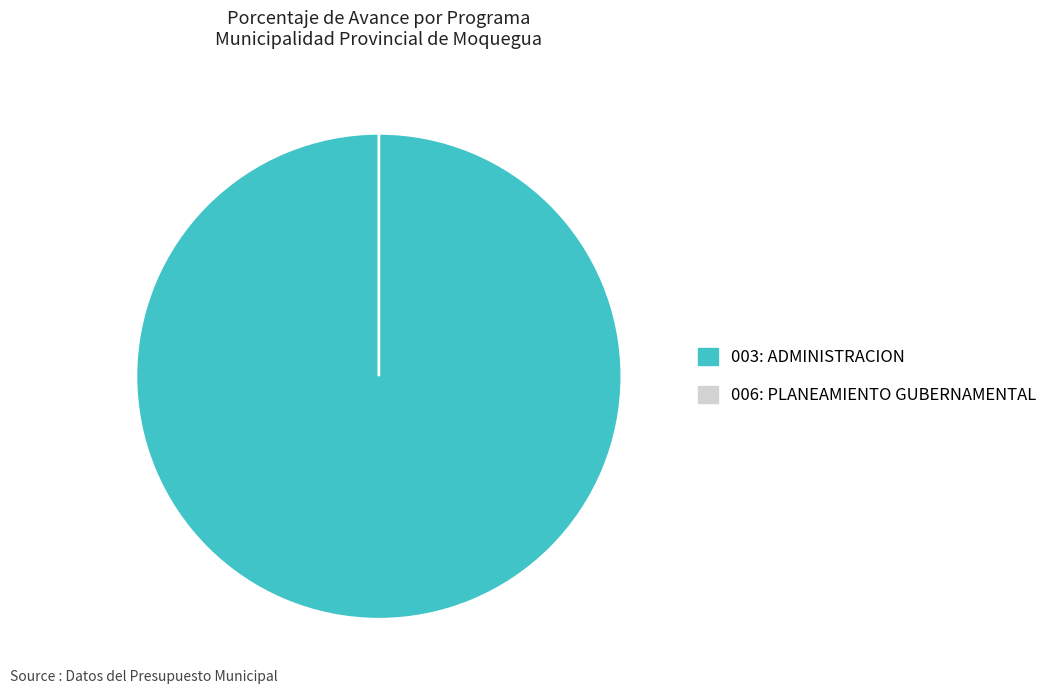

Which has a higher value, 006: PLANEAMIENTO GUBERNAMENTAL or 003: ADMINISTRACION?

003: ADMINISTRACION